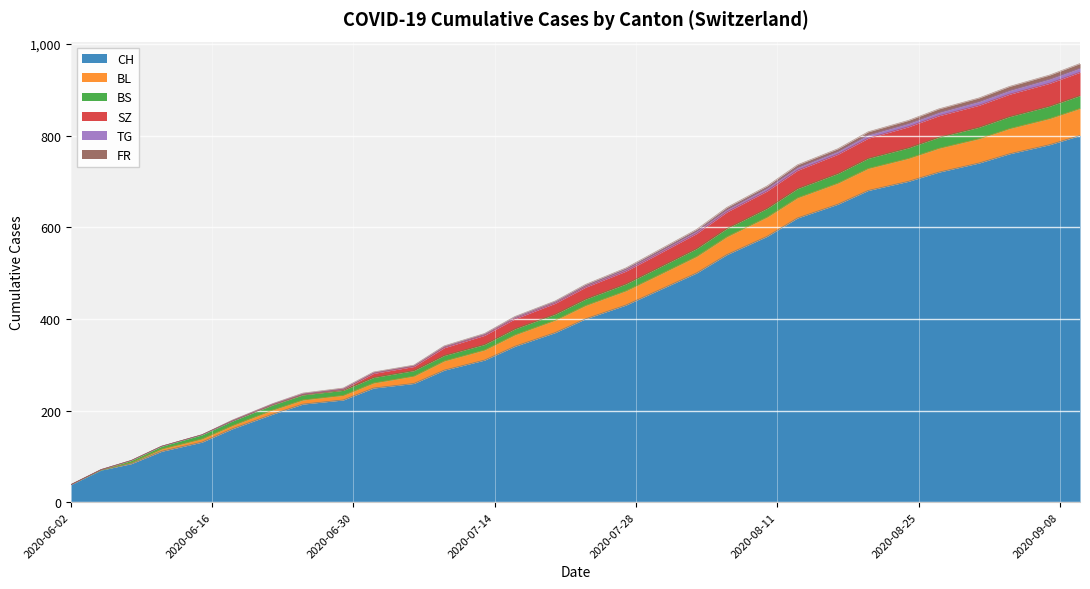

What is the minimum value for CH?

38